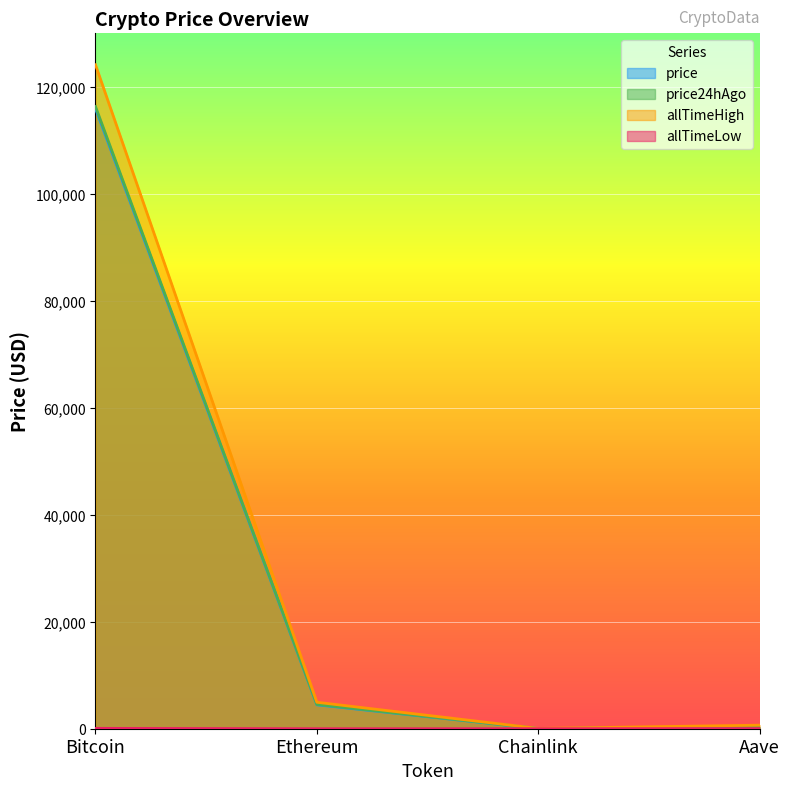

Which series changed the most between Bitcoin and Chainlink?

allTimeHigh